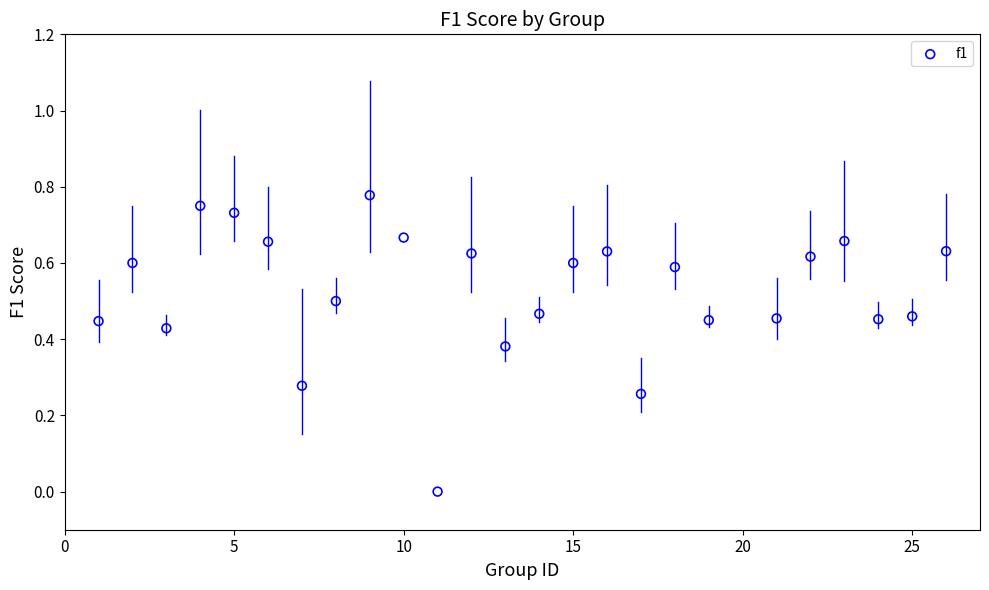

What is the range of X values (max minus min)?

25.0